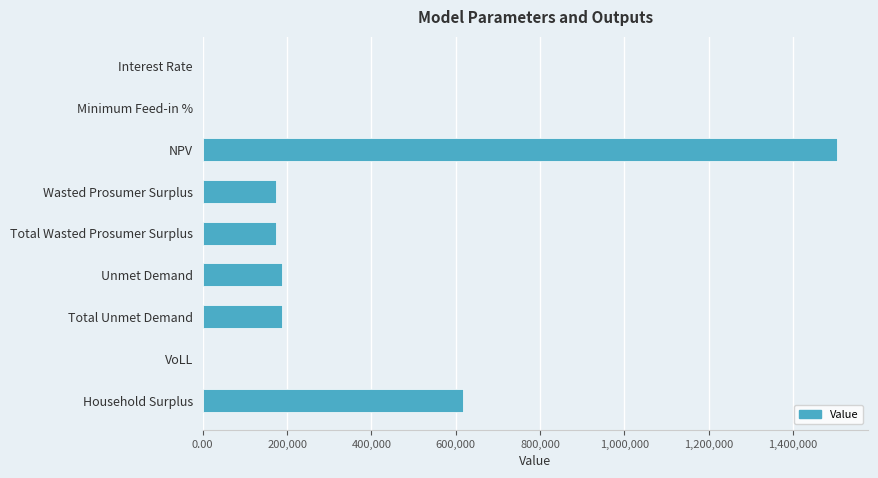

Approximately how many times larger is the value at Wasted Prosumer Surplus compared to Unmet Demand?

0.9